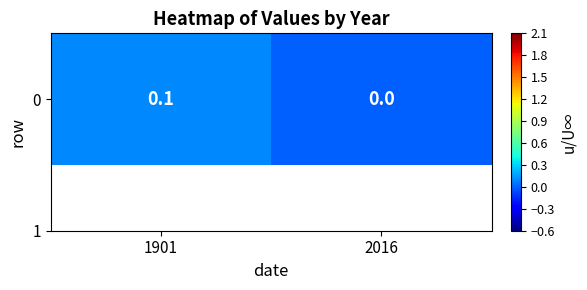

How many data points are above 0?

1